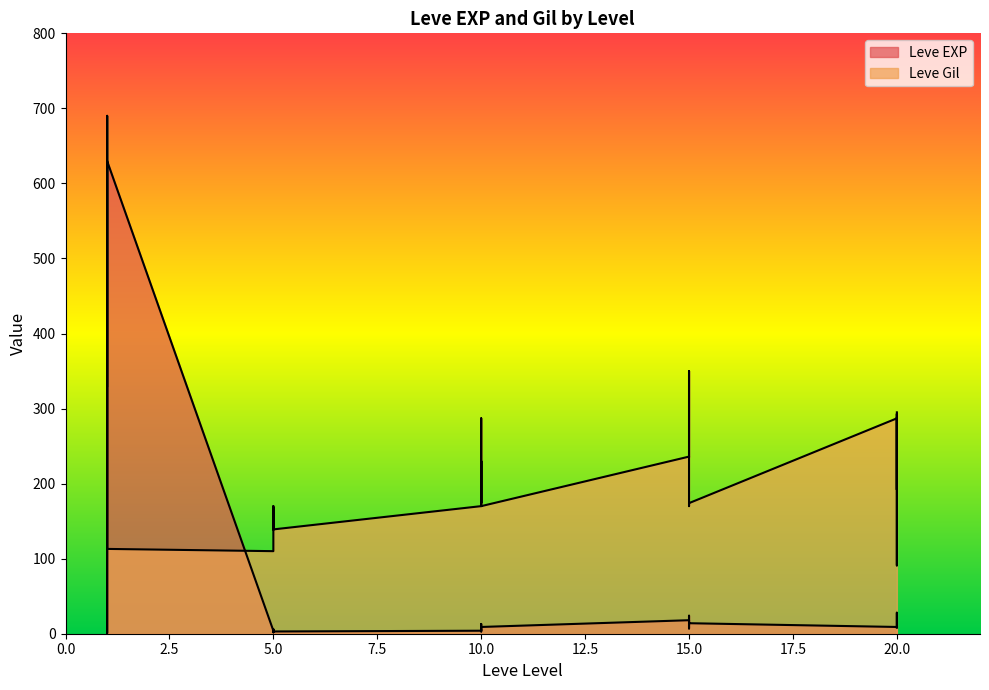

What is the average value of the Leve Gil series?

232